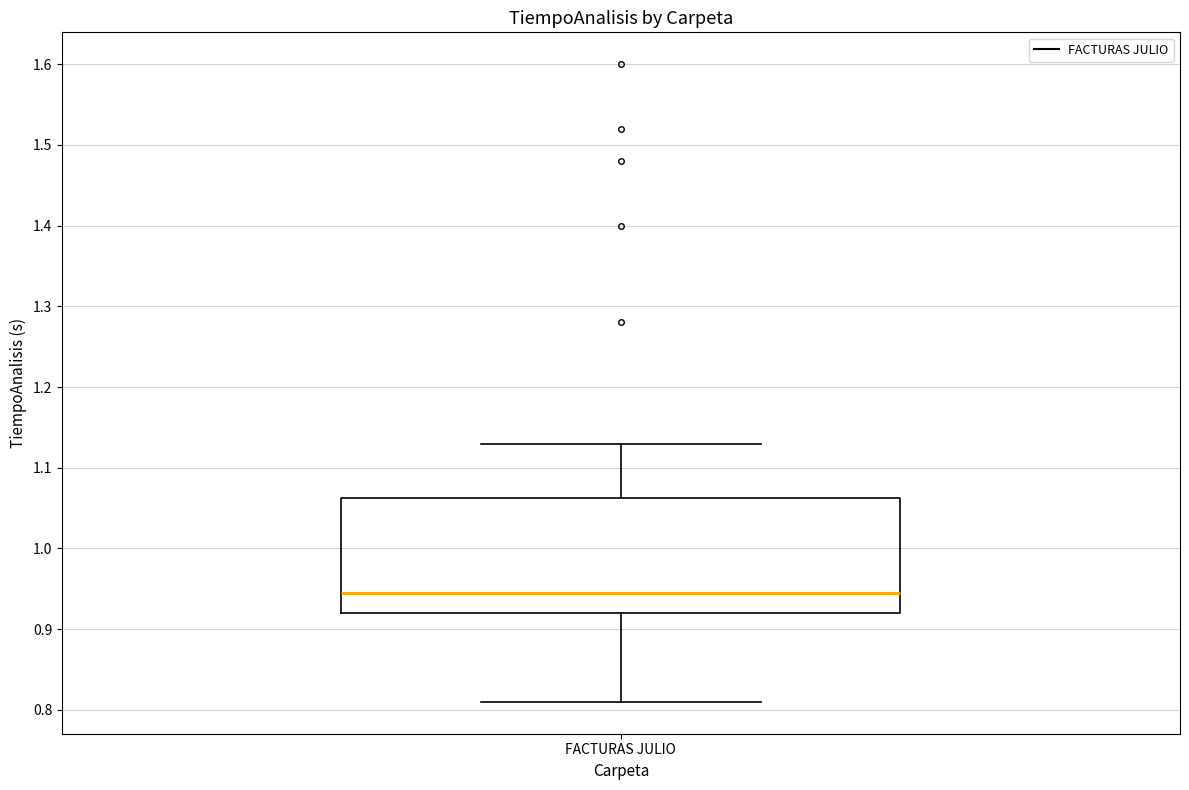

Where is the lower edge of the box for FACTURAS JULIO on the y-axis? The values are not printed on the chart, so give them approximately, as read against the axis.

0.92